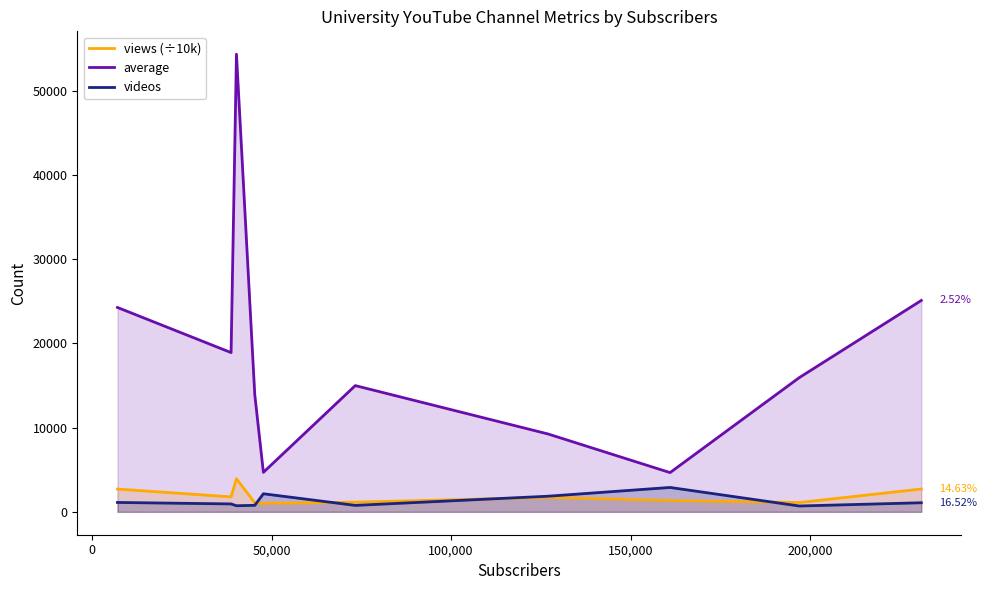

After their last crossing, which series has the higher values: videos or views (÷10k)?

views (÷10k)